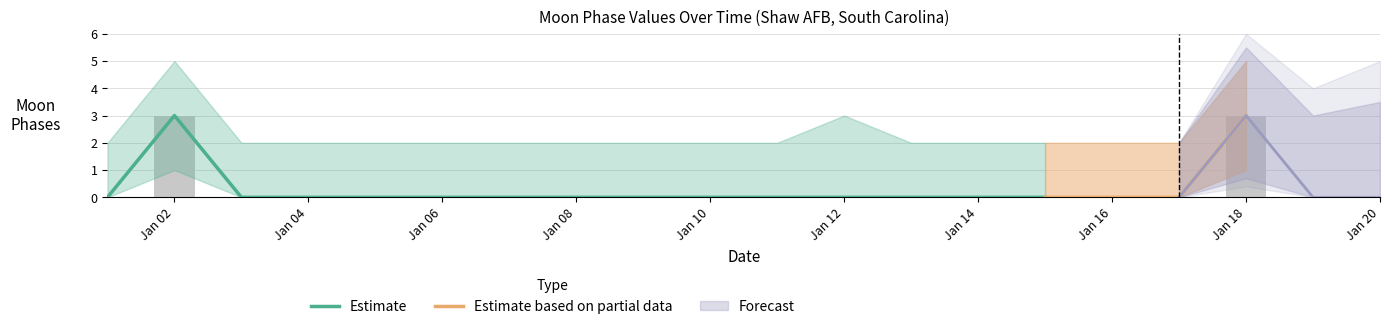

Is it true that Moon Phases (Bars) equals 0 at 2022-01-04?

True